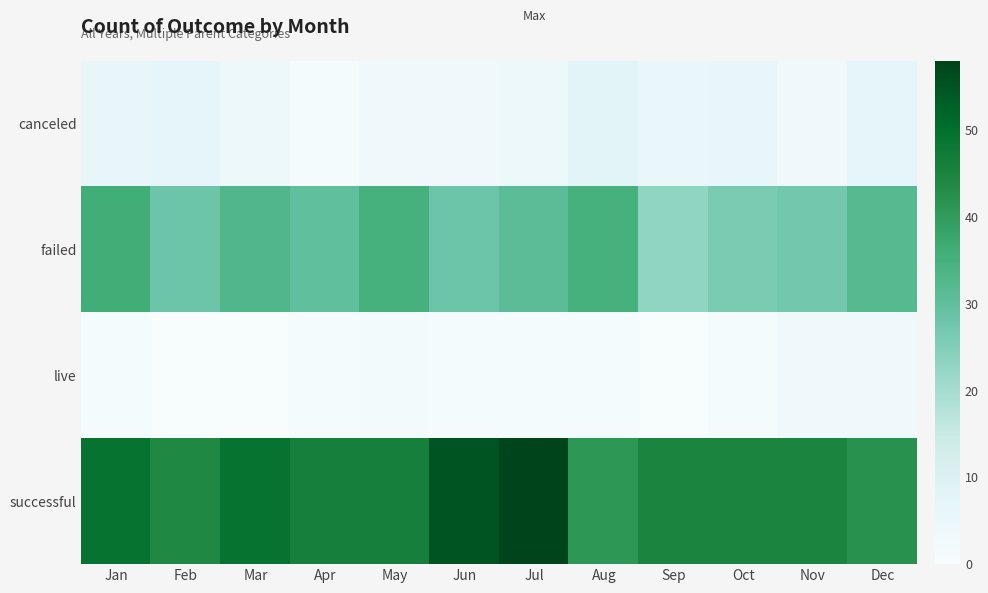

At which category is the sum across all series the highest?

Jul